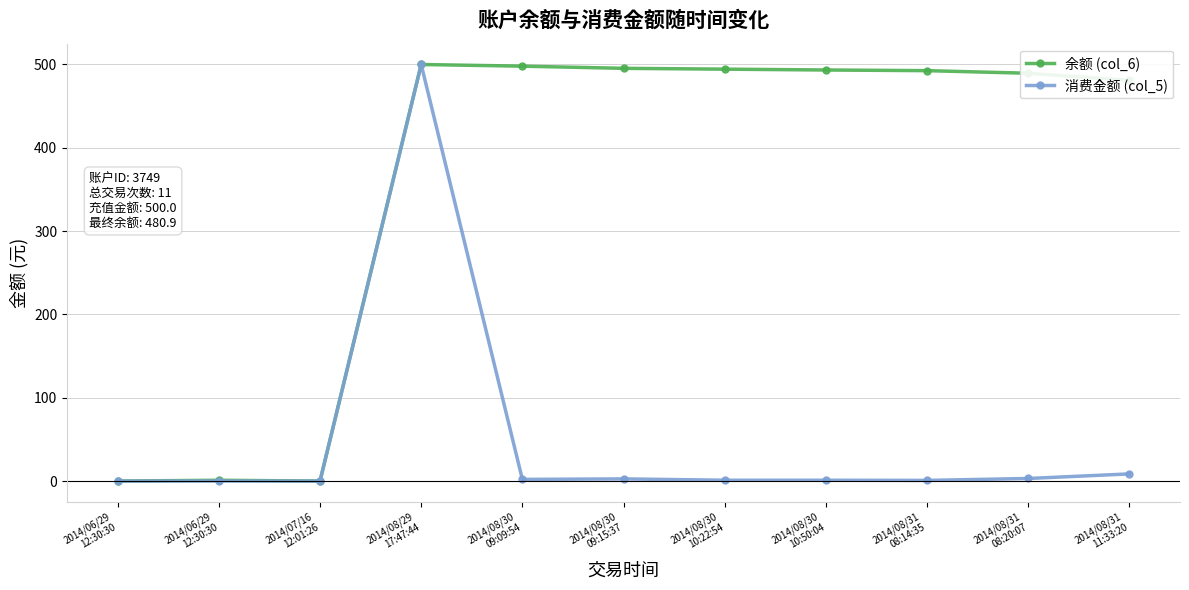

How many lines are shown in the chart?

2